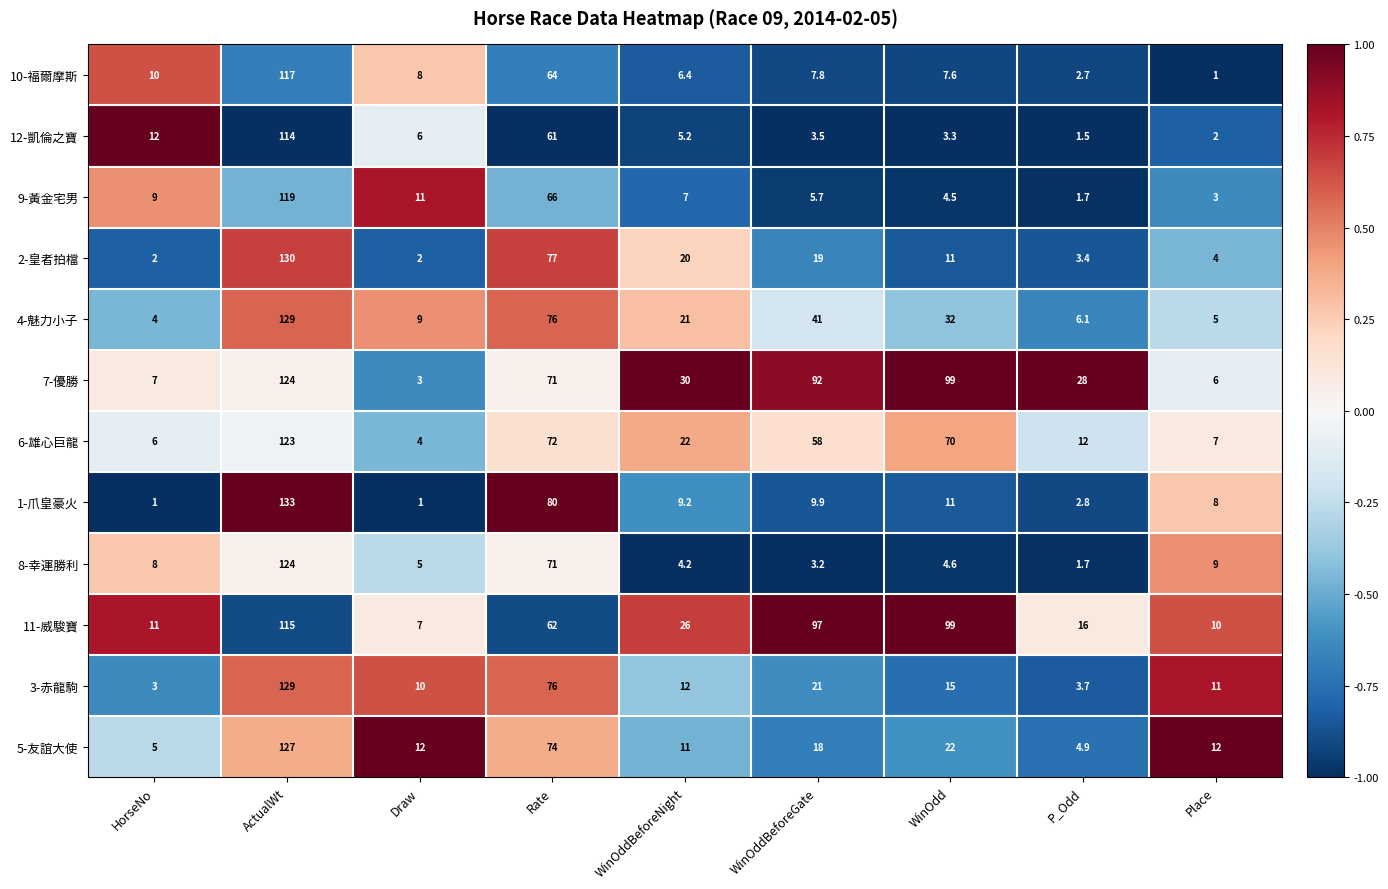

Which category has the highest value across all series?

ActualWt